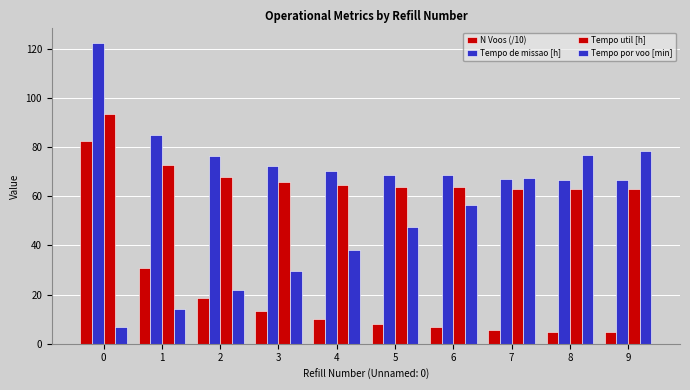

Which series has the widest spread of values?

N Voos (/10)